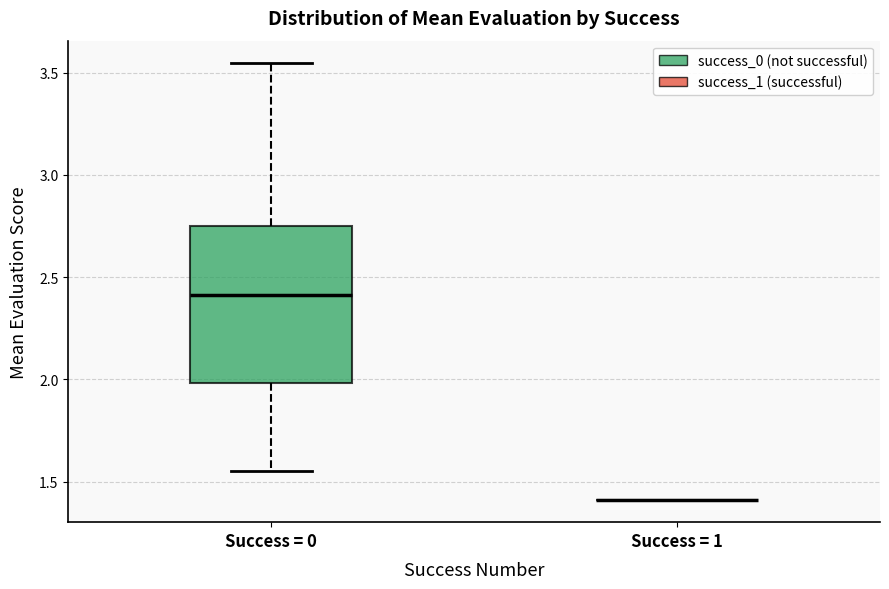

Where is the upper edge of the box for Success = 0 on the y-axis? The values are not printed on the chart, so give them approximately, as read against the axis.

2.75